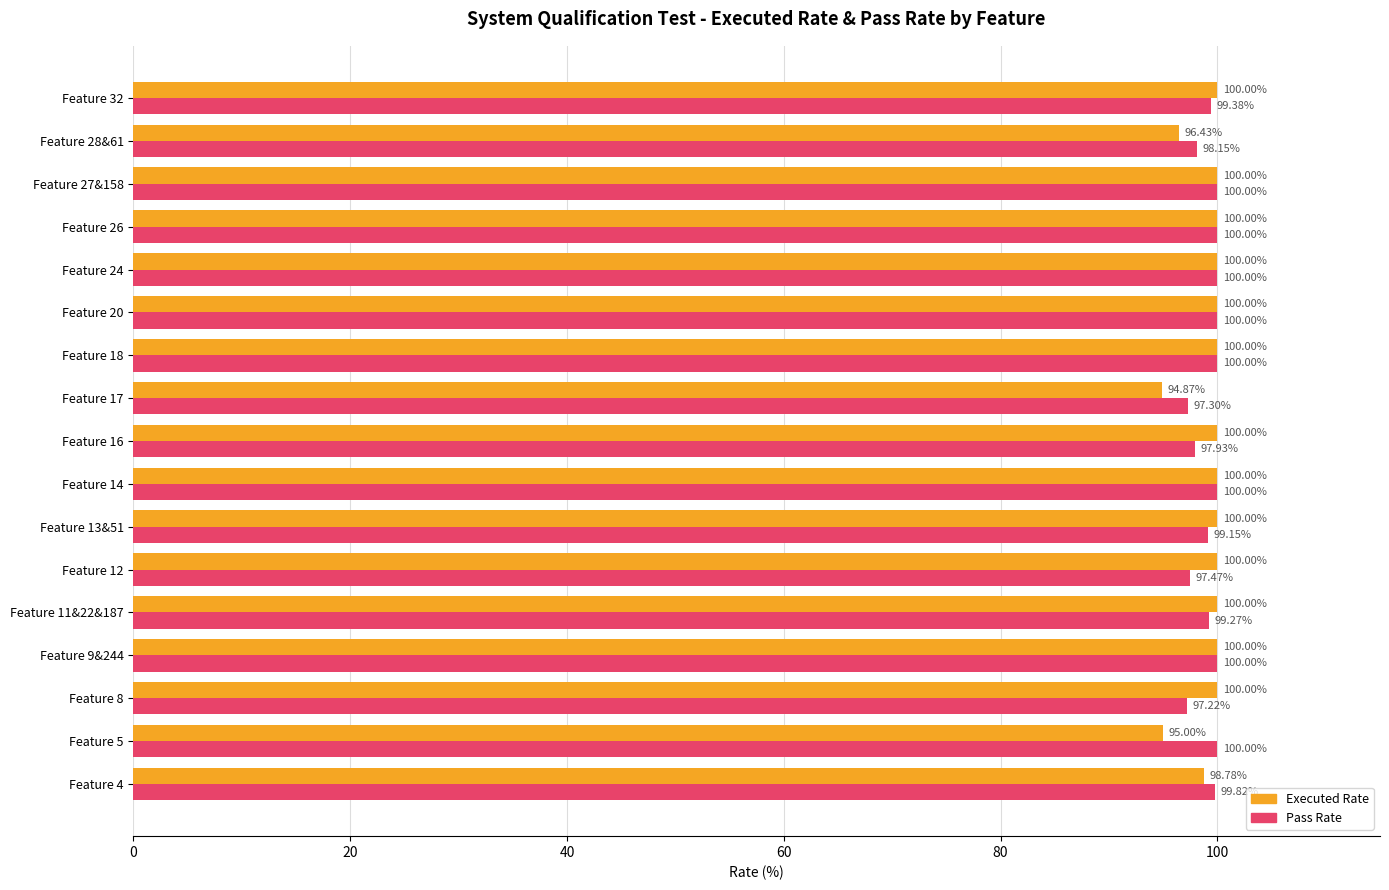

What is the total value across all series at Feature 24?

200.0